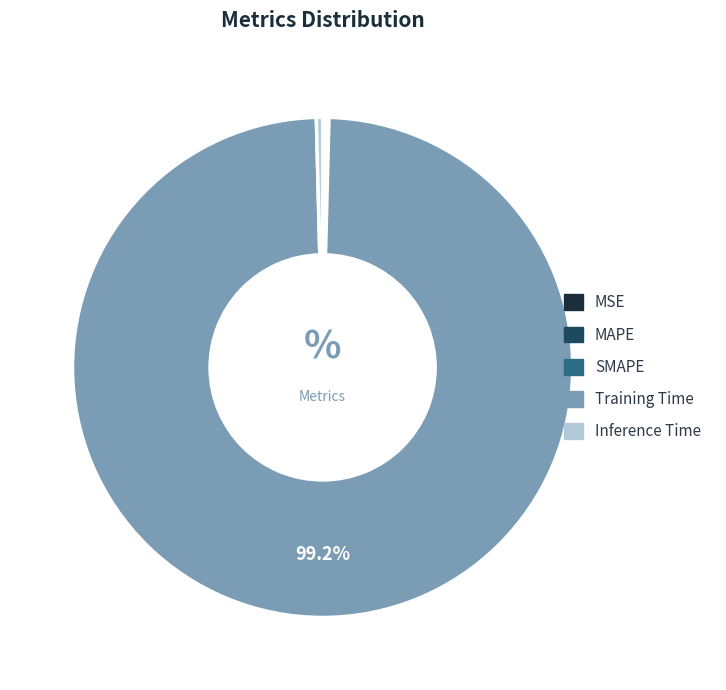

Which slice is the largest?

Training Time